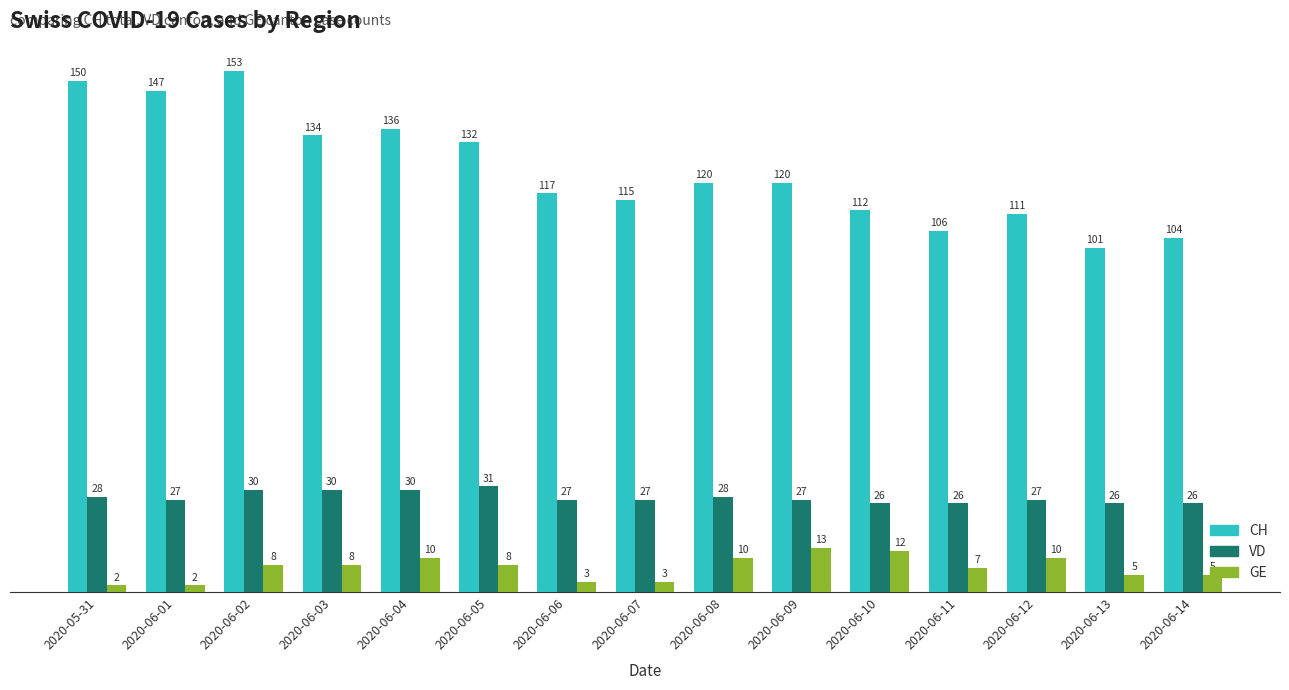

What value does the VD series have at 2020-06-06?

27